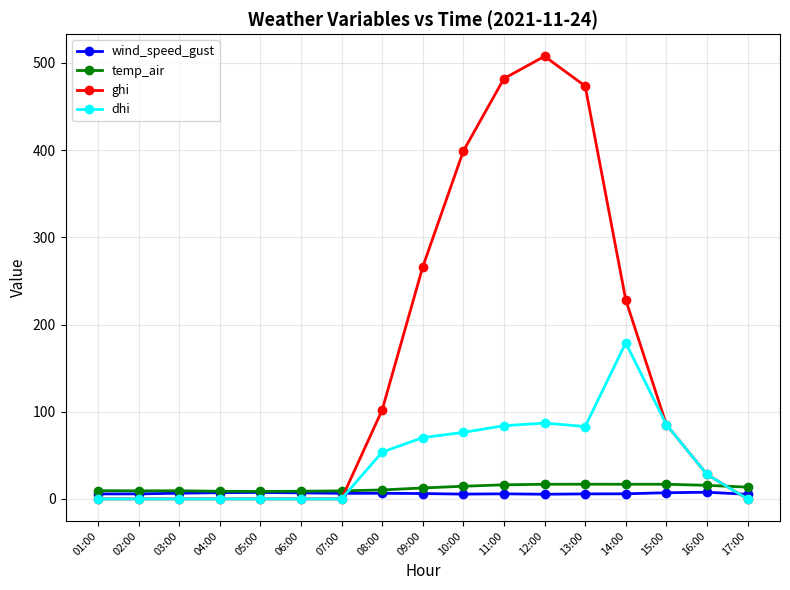

What is the maximum value for ghi?

507.6